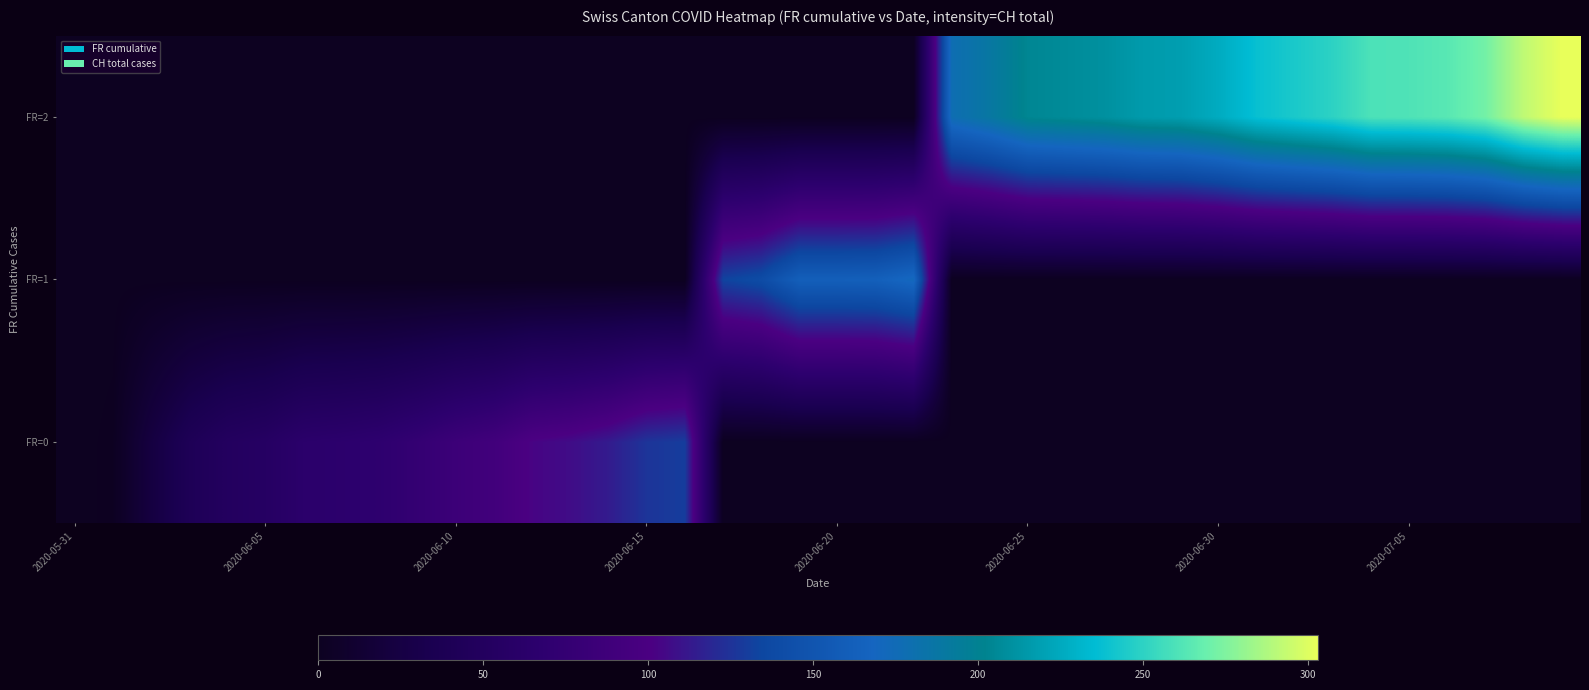

Rank the series by their maximum value, from lowest to highest.

FR=0, FR=1, FR=2